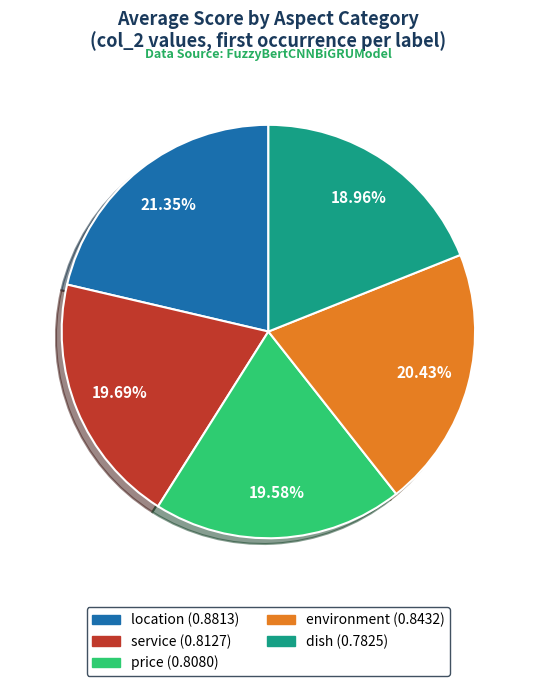

Which category has the biggest portion of the pie?

location